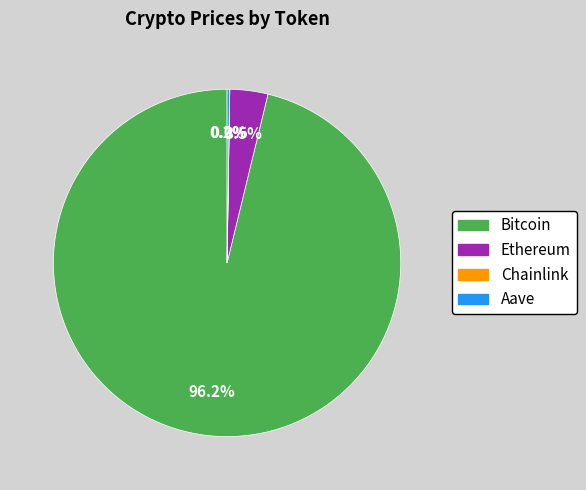

Is there a majority slice in this chart?

Yes